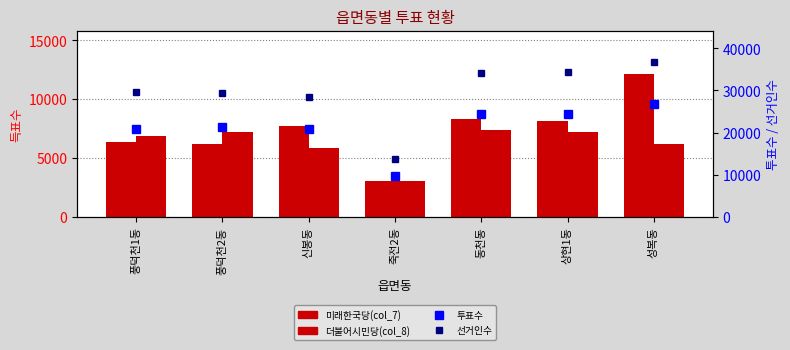

What is the difference between the 투표수 values at 신봉동 and 성복동?

5878